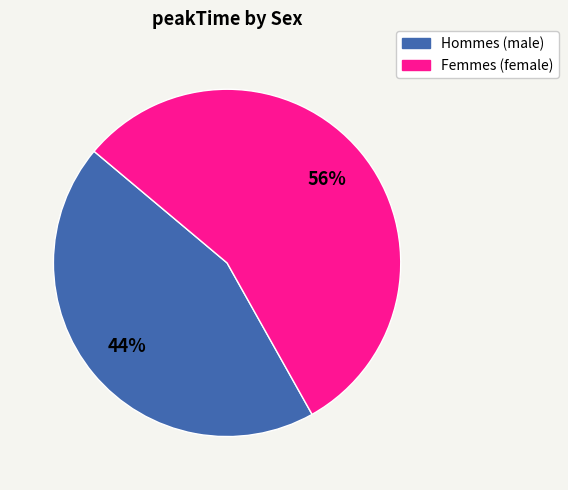

Is there any slice that represents more than half of the pie?

Yes